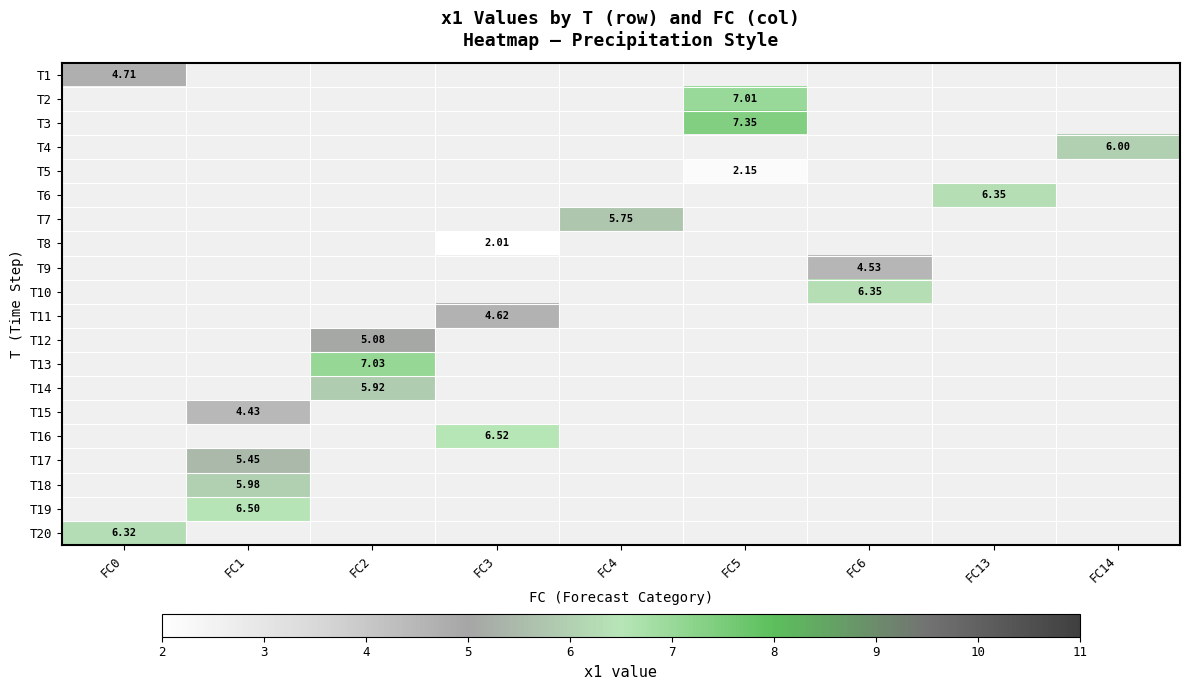

Which category has the highest value across all series?

FC5